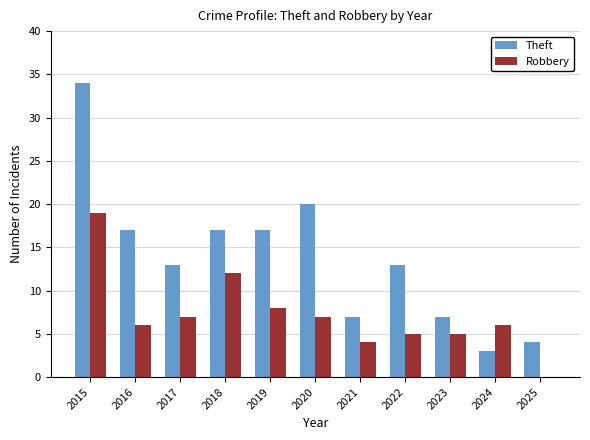

Are the bars horizontal?

No